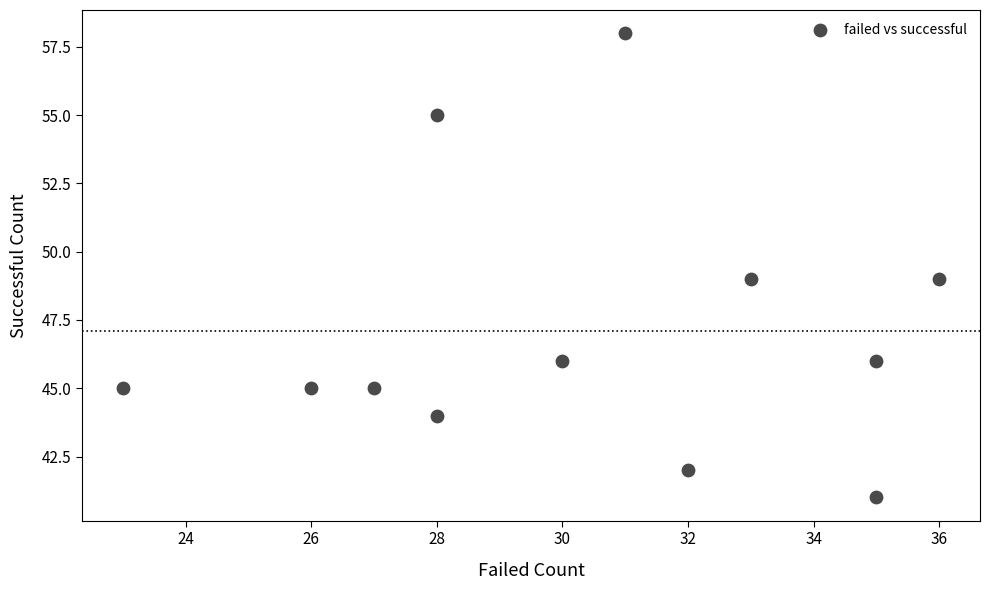

What is the average X value?

30